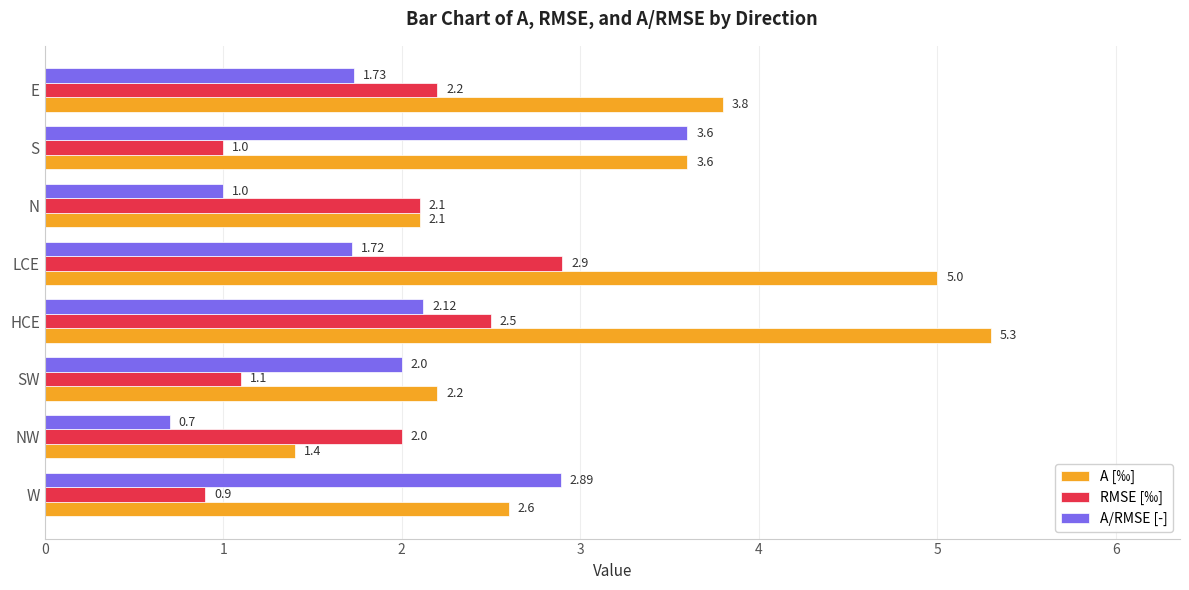

What is the difference between the A/RMSE [-] values at N and SW?

1.0